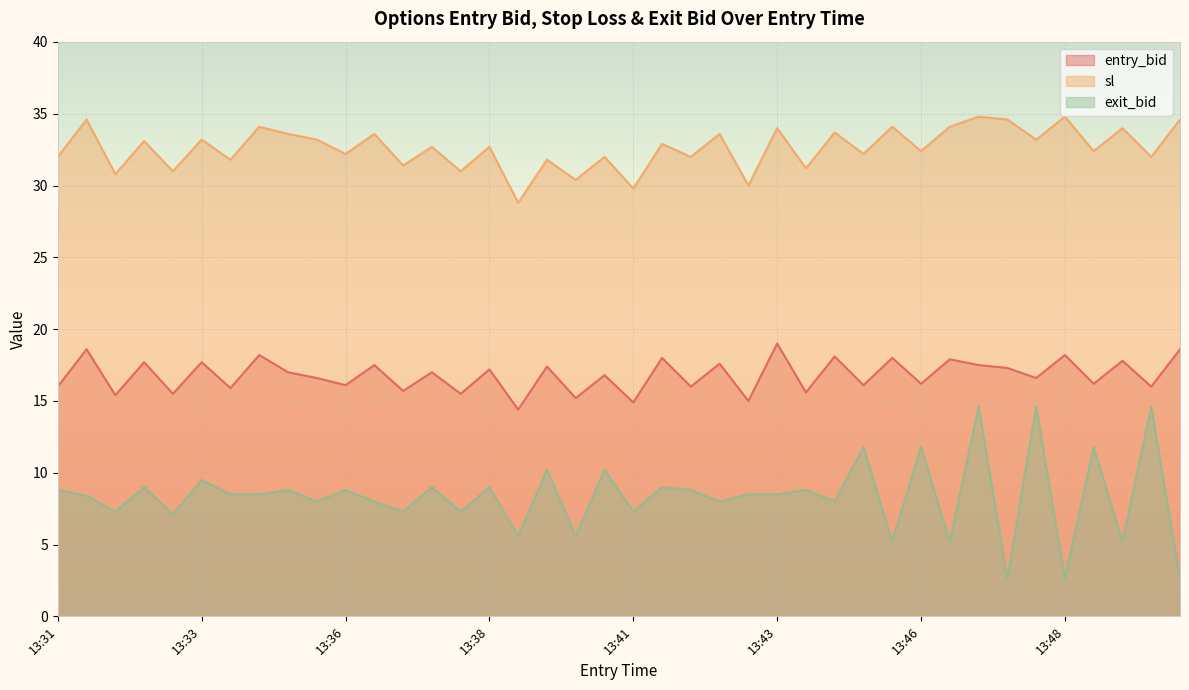

True or false: exit_bid and sl intersect in this chart.

False